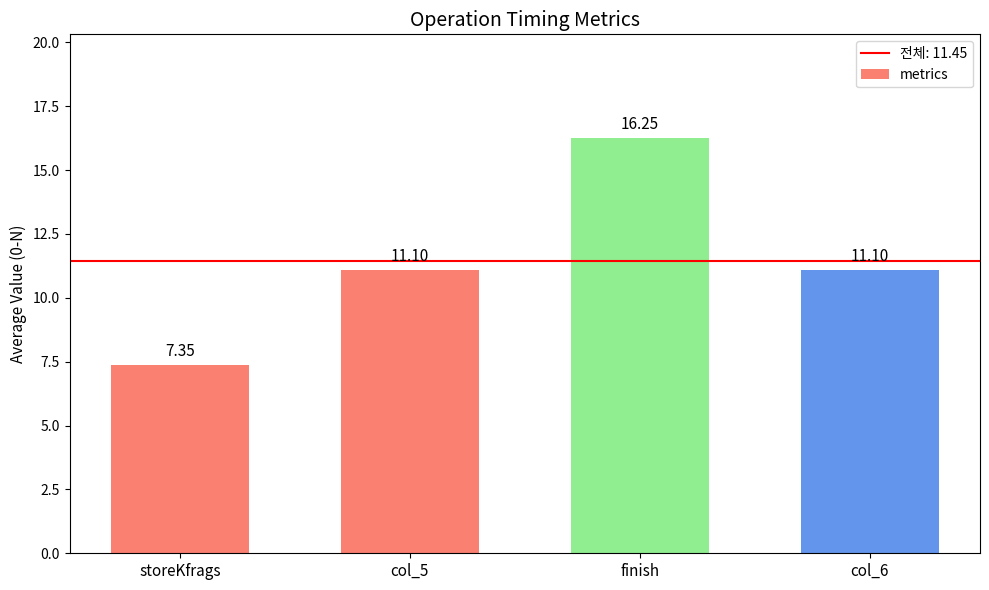

What is the label of the 3rd bar from the left?

finish